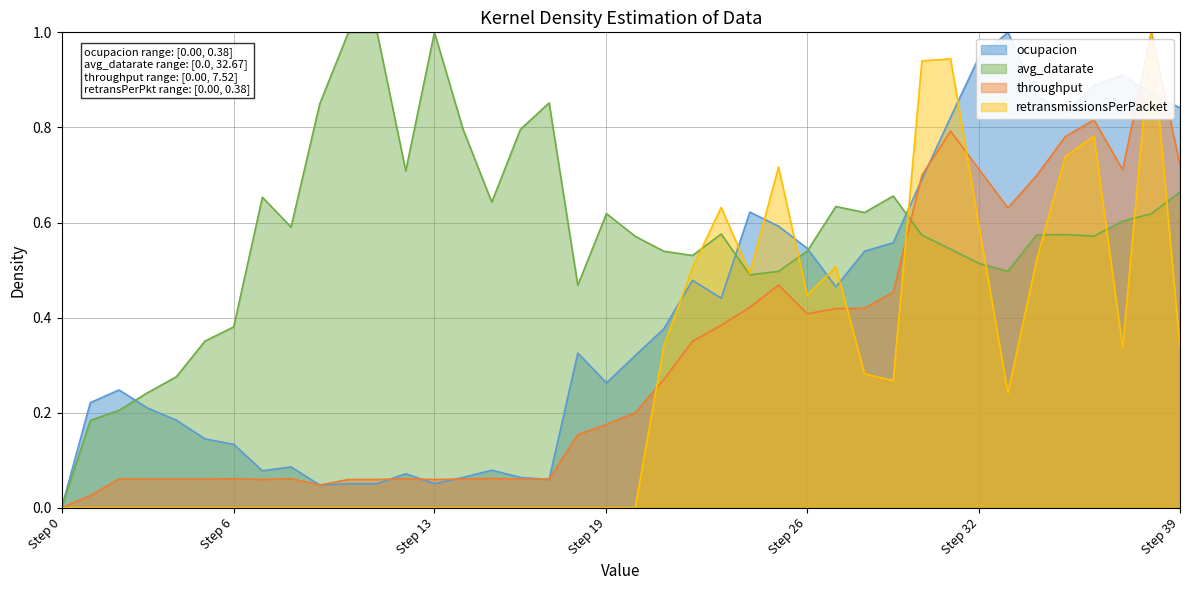

Reading left to right, list all the values displayed in this chart.

ocupacion: 0.0	0.2	0.2	0.2	0.2	0.1	0.1	0.1	0.1	0.0	0.1	0.1	0.1	0.1	0.1	0.1	0.1	0.1	0.3	0.3	0.3	0.4	0.5	0.4	0.6	0.6	0.5	0.5	0.5	0.6	0.7	0.8	0.9	1.0	0.9	0.8	0.9	0.9	0.9	0.8
avg_datarate: 0.0	0.2	0.2	0.2	0.3	0.4	0.4	0.7	0.6	0.8	1.0	1.0	0.7	1.0	0.8	0.6	0.8	0.9	0.5	0.6	0.6	0.5	0.5	0.6	0.5	0.5	0.5	0.6	0.6	0.7	0.6	0.5	0.5	0.5	0.6	0.6	0.6	0.6	0.6	0.7
throughput: 0.0	0.0	0.1	0.1	0.1	0.1	0.1	0.1	0.1	0.0	0.1	0.1	0.1	0.1	0.1	0.1	0.1	0.1	0.2	0.2	0.2	0.3	0.4	0.4	0.4	0.5	0.4	0.4	0.4	0.5	0.7	0.8	0.7	0.6	0.7	0.8	0.8	0.7	1.0	0.7
retransmissionsPerPacket: 0.0	0.0	0.0	0.0	0.0	0.0	0.0	0.0	0.0	0.0	0.0	0.0	0.0	0.0	0.0	0.0	0.0	0.0	0.0	0.0	0.0	0.3	0.5	0.6	0.5	0.7	0.4	0.5	0.3	0.3	0.9	0.9	0.6	0.2	0.5	0.7	0.8	0.3	1.0	0.3